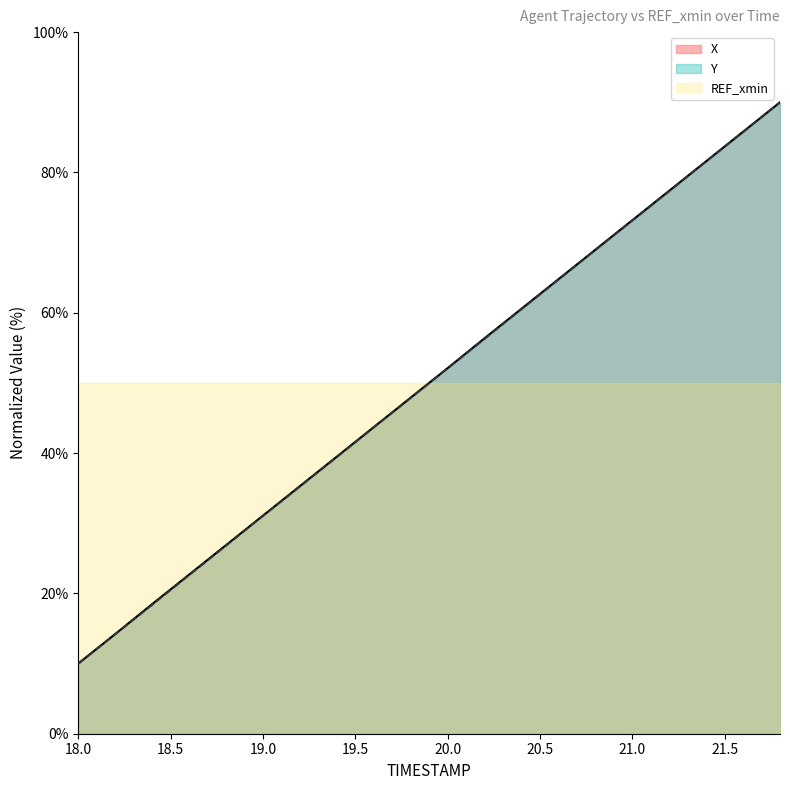

How many intersections are there between REF_xmin and X?

1